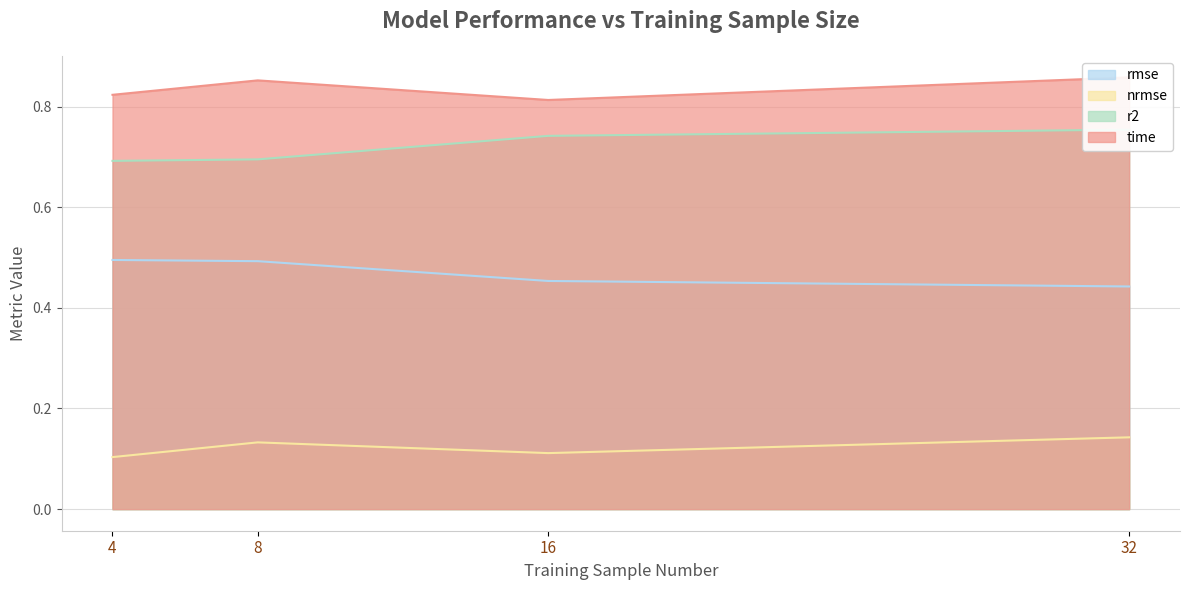

What are all the series names shown in the legend?

rmse, nrmse, r2, time